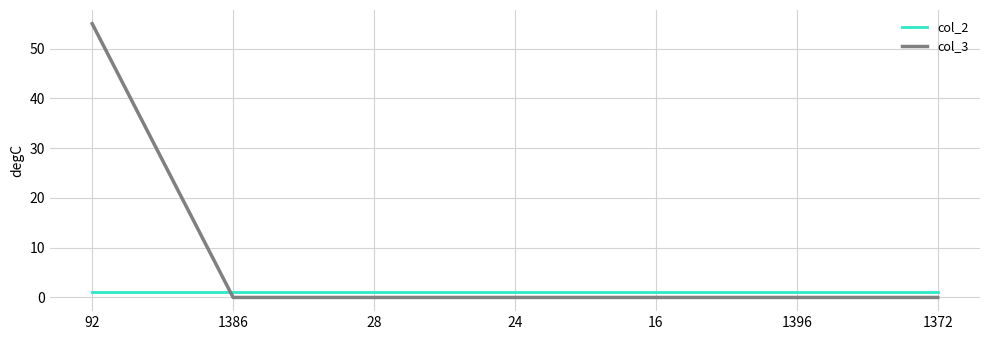

Which series has the widest spread of values?

col_3